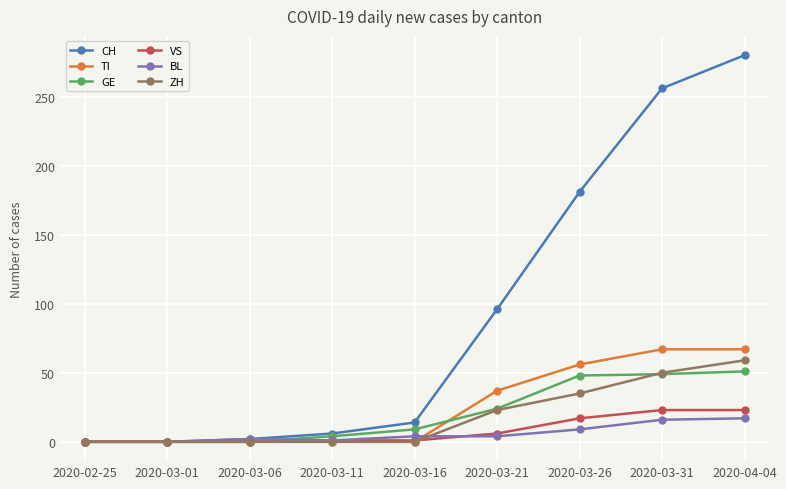

Read the VS value at 2020-03-21, to the nearest 10.

10